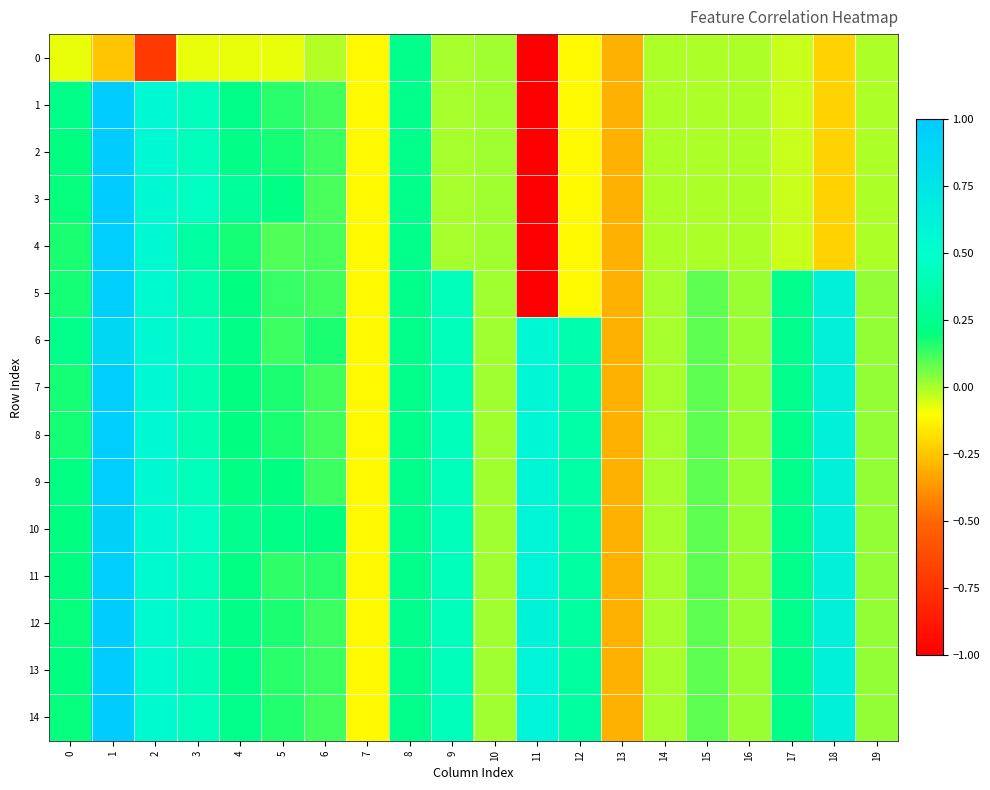

At 13, list the series in order from smallest to largest.

0, 1, 2, 3, 4, 5, 6, 7, 8, 9, 10, 11, 12, 13, 14